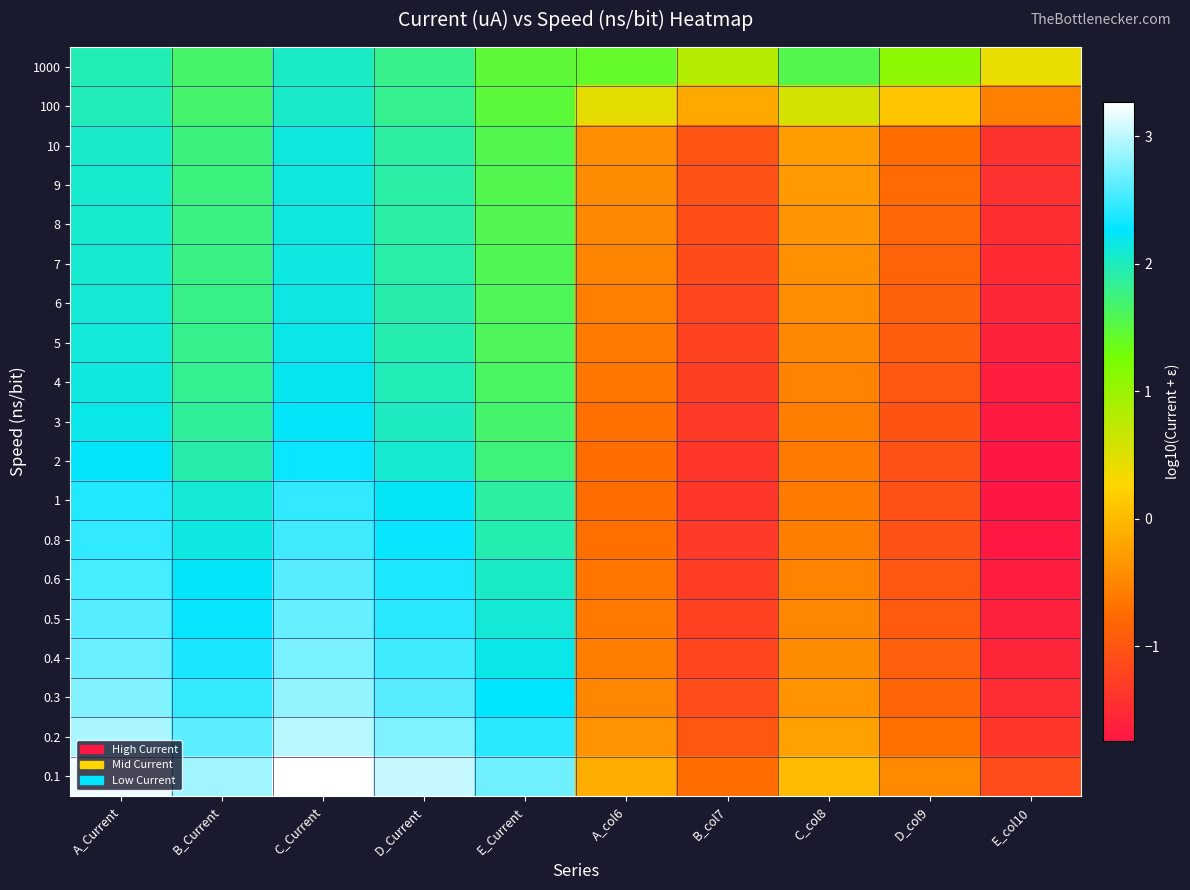

Reading left to right, extract all data points from this chart.

1000: A_Current=2.0	B_Current=1.7	C_Current=2.0	D_Current=1.8	E_Current=1.5	A_col6=1.4	B_col7=0.8	C_col8=1.6	D_col9=1.1	E_col10=0.4
100: A_Current=2.0	B_Current=1.7	C_Current=2.0	D_Current=1.8	E_Current=1.5	A_col6=0.4	B_col7=-0.2	C_col8=0.6	D_col9=0.1	E_col10=-0.6
10: A_Current=2.1	B_Current=1.7	C_Current=2.1	D_Current=1.9	E_Current=1.6	A_col6=-0.4	B_col7=-1.0	C_col8=-0.3	D_col9=-0.7	E_col10=-1.4
9: A_Current=2.1	B_Current=1.8	C_Current=2.1	D_Current=1.9	E_Current=1.6	A_col6=-0.4	B_col7=-1.1	C_col8=-0.3	D_col9=-0.8	E_col10=-1.4
8: A_Current=2.1	B_Current=1.8	C_Current=2.1	D_Current=1.9	E_Current=1.6	A_col6=-0.5	B_col7=-1.1	C_col8=-0.3	D_col9=-0.8	E_col10=-1.5
7: A_Current=2.1	B_Current=1.8	C_Current=2.1	D_Current=1.9	E_Current=1.6	A_col6=-0.5	B_col7=-1.1	C_col8=-0.4	D_col9=-0.8	E_col10=-1.5
6: A_Current=2.1	B_Current=1.8	C_Current=2.2	D_Current=1.9	E_Current=1.6	A_col6=-0.6	B_col7=-1.2	C_col8=-0.4	D_col9=-0.9	E_col10=-1.6
5: A_Current=2.1	B_Current=1.8	C_Current=2.2	D_Current=1.9	E_Current=1.6	A_col6=-0.6	B_col7=-1.2	C_col8=-0.5	D_col9=-0.9	E_col10=-1.6
4: A_Current=2.1	B_Current=1.8	C_Current=2.2	D_Current=2.0	E_Current=1.6	A_col6=-0.7	B_col7=-1.3	C_col8=-0.5	D_col9=-1.0	E_col10=-1.7
3: A_Current=2.2	B_Current=1.9	C_Current=2.2	D_Current=2.0	E_Current=1.7	A_col6=-0.7	B_col7=-1.3	C_col8=-0.6	D_col9=-1.0	E_col10=-1.7
2: A_Current=2.2	B_Current=1.9	C_Current=2.3	D_Current=2.1	E_Current=1.7	A_col6=-0.7	B_col7=-1.4	C_col8=-0.6	D_col9=-1.1	E_col10=-1.7
1: A_Current=2.4	B_Current=2.1	C_Current=2.5	D_Current=2.2	E_Current=1.9	A_col6=-0.7	B_col7=-1.4	C_col8=-0.6	D_col9=-1.1	E_col10=-1.7
0.8: A_Current=2.5	B_Current=2.1	C_Current=2.5	D_Current=2.3	E_Current=2.0	A_col6=-0.7	B_col7=-1.3	C_col8=-0.6	D_col9=-1.0	E_col10=-1.7
0.6: A_Current=2.5	B_Current=2.2	C_Current=2.6	D_Current=2.4	E_Current=2.0	A_col6=-0.7	B_col7=-1.3	C_col8=-0.5	D_col9=-1.0	E_col10=-1.7
0.5: A_Current=2.6	B_Current=2.3	C_Current=2.7	D_Current=2.4	E_Current=2.1	A_col6=-0.6	B_col7=-1.2	C_col8=-0.5	D_col9=-1.0	E_col10=-1.6
0.4: A_Current=2.7	B_Current=2.4	C_Current=2.7	D_Current=2.5	E_Current=2.2	A_col6=-0.6	B_col7=-1.2	C_col8=-0.4	D_col9=-0.9	E_col10=-1.6
0.3: A_Current=2.8	B_Current=2.5	C_Current=2.8	D_Current=2.6	E_Current=2.3	A_col6=-0.5	B_col7=-1.1	C_col8=-0.4	D_col9=-0.8	E_col10=-1.5
0.2: A_Current=2.9	B_Current=2.6	C_Current=3.0	D_Current=2.8	E_Current=2.4	A_col6=-0.4	B_col7=-1.0	C_col8=-0.2	D_col9=-0.7	E_col10=-1.4
0.1: A_Current=3.2	B_Current=2.9	C_Current=3.3	D_Current=3.0	E_Current=2.7	A_col6=-0.1	B_col7=-0.7	C_col8=0.0	D_col9=-0.5	E_col10=-1.1